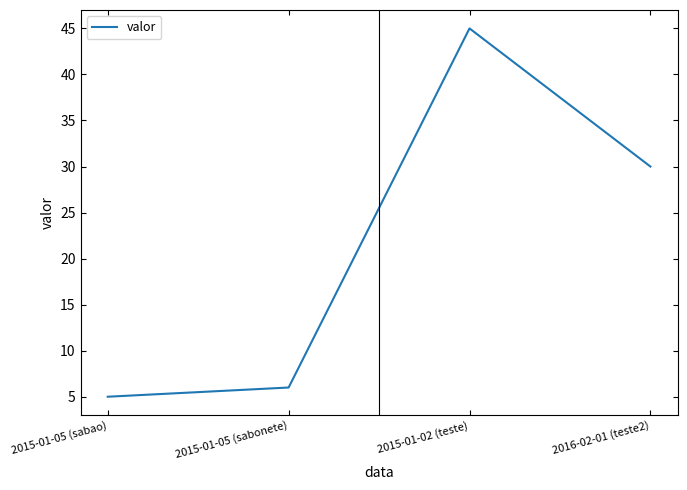

Where is the data nearest to the value 25?

2016-02-01 (teste2)